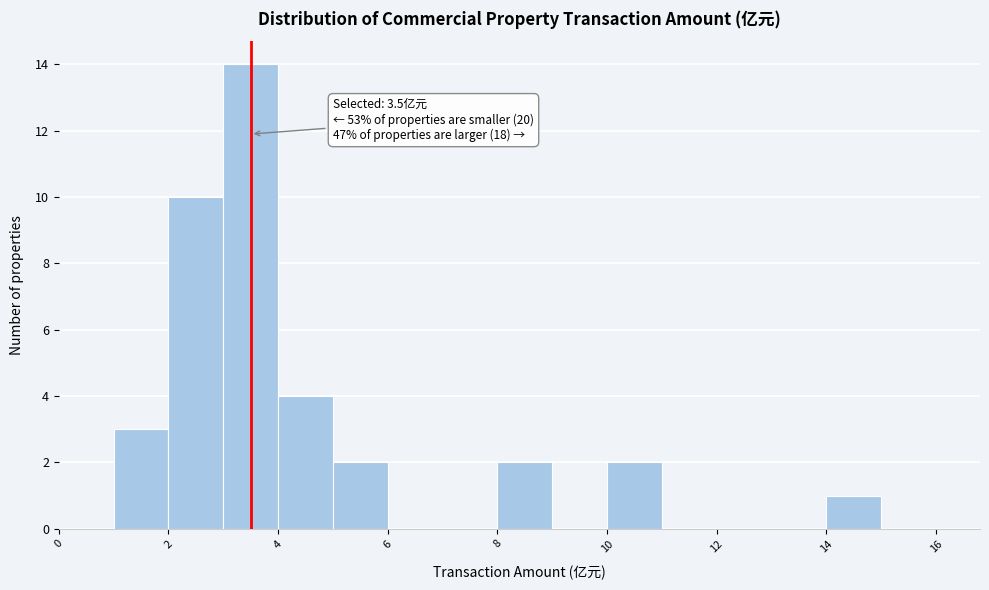

Which range on the x-axis has the tallest bar?

3 to 4